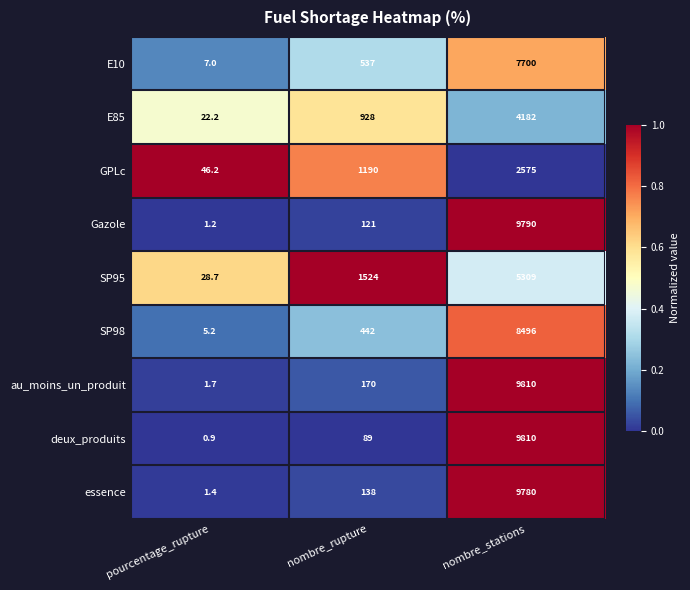

At pourcentage_rupture, list the series in order from smallest to largest.

deux_produits, Gazole, essence, au_moins_un_produit, SP98, E10, E85, SP95, GPLc